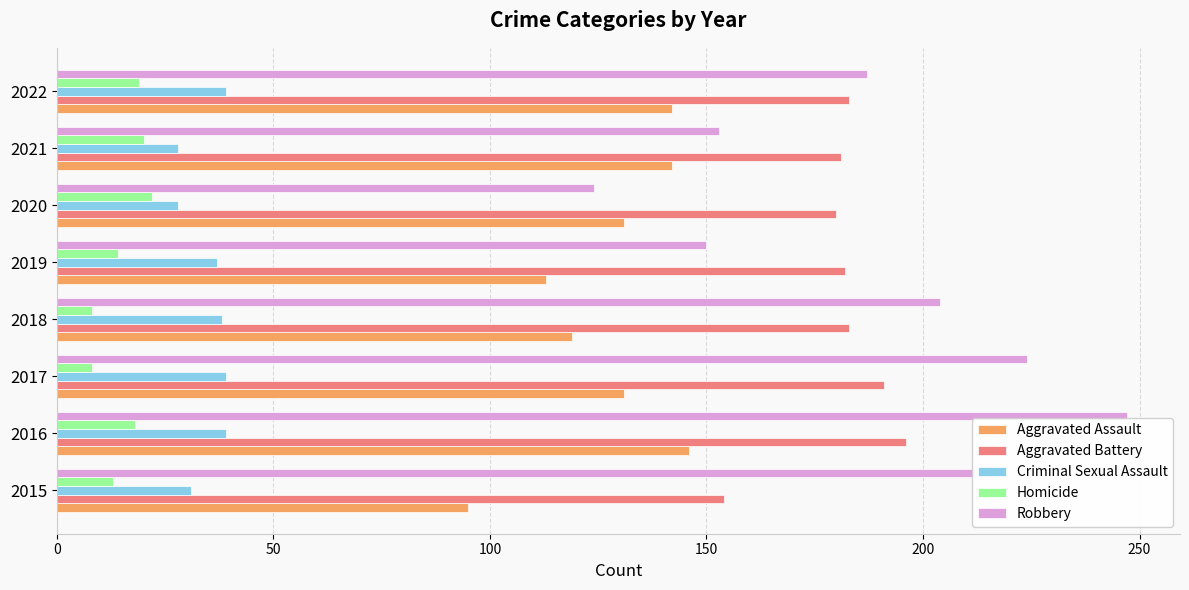

What is the total value across all series at 2020?

485